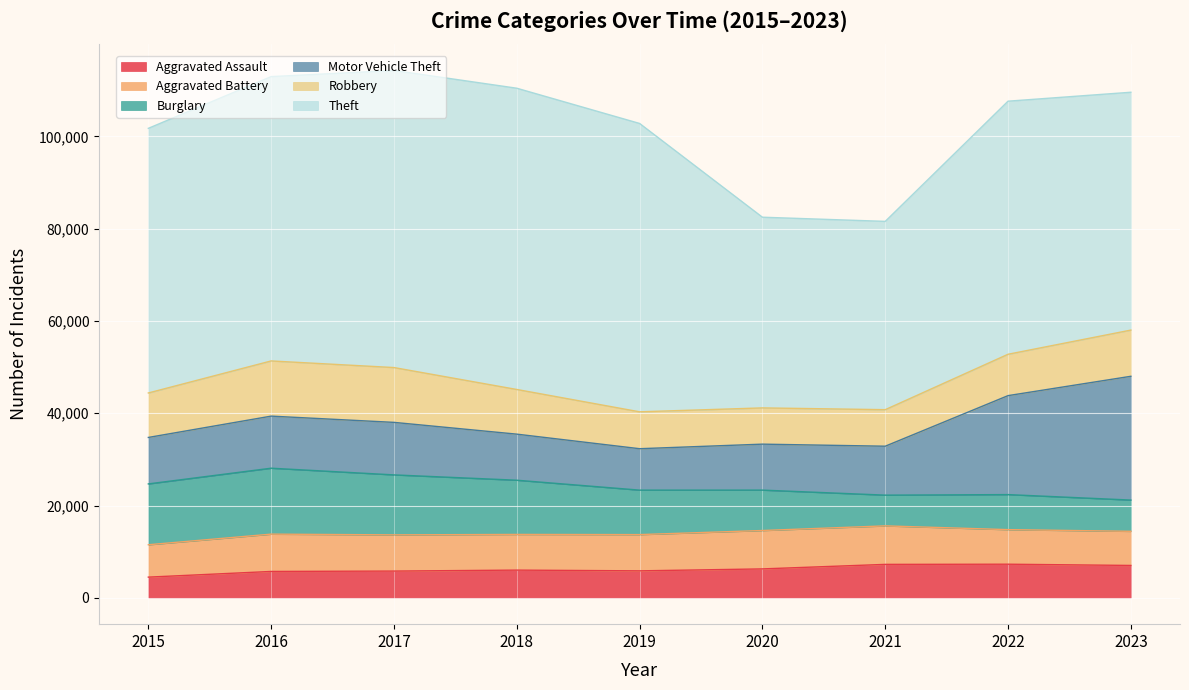

What is the difference between the Motor Vehicle Theft values at 2015 and 2023?

16758